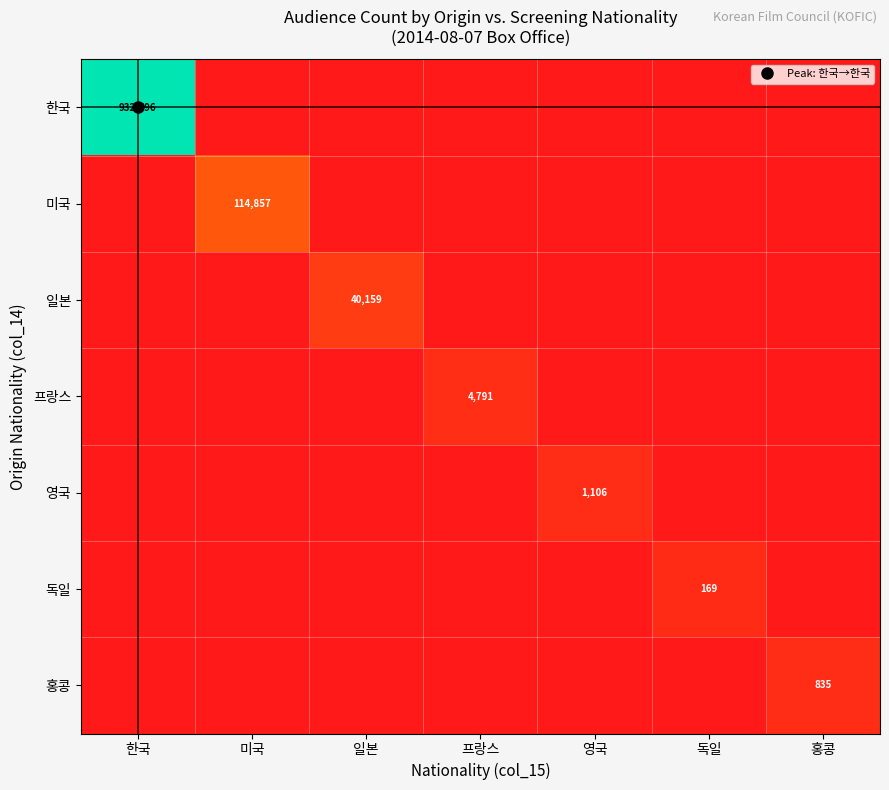

Between 한국 and 프랑스, which series saw the biggest shift?

한국